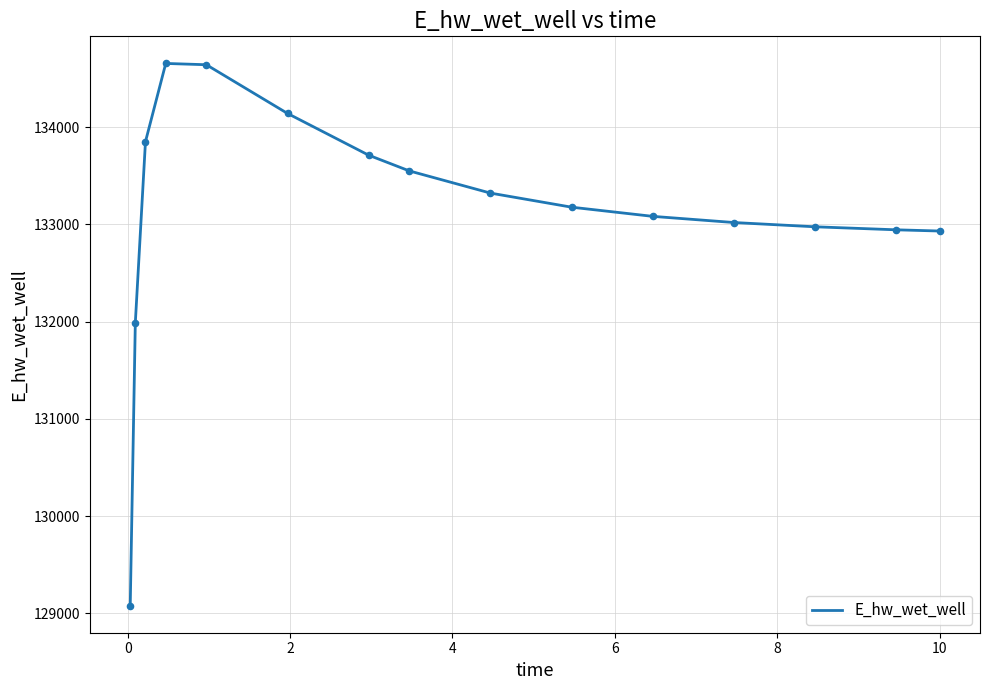

What is the difference between the maximum and minimum values?

5573.6